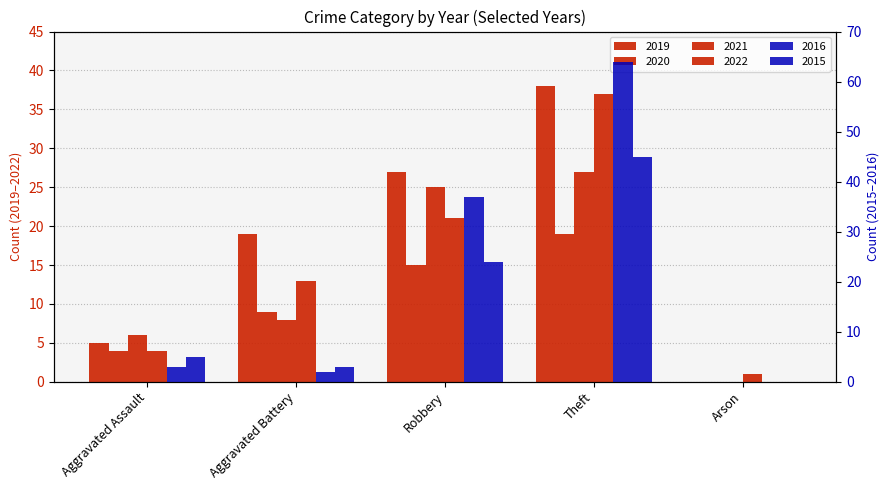

How many distinct data groups are displayed?

6